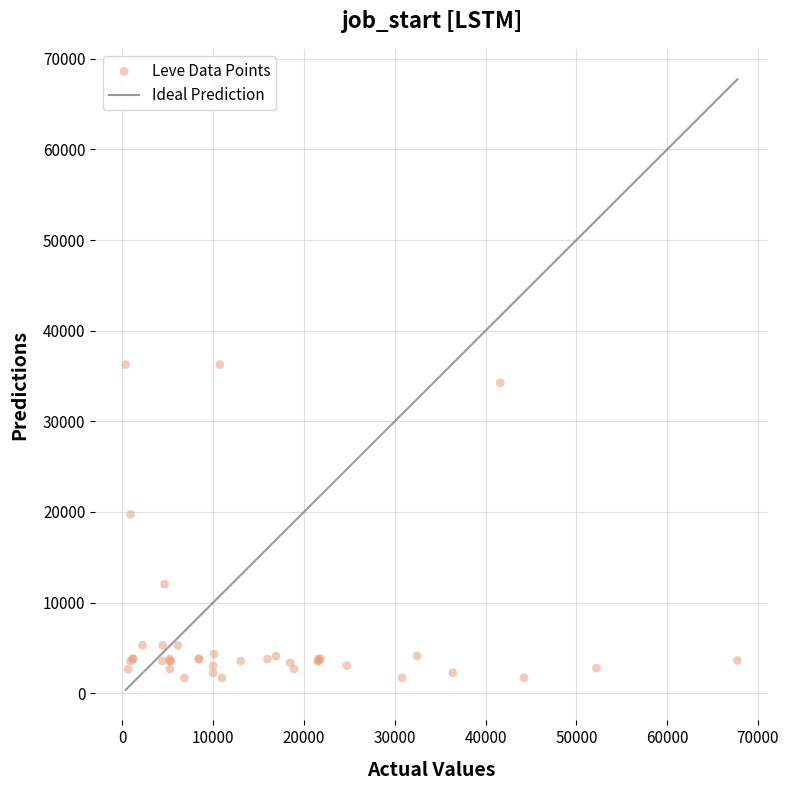

What Y value in the scatter plot is closest to 18967?

19744